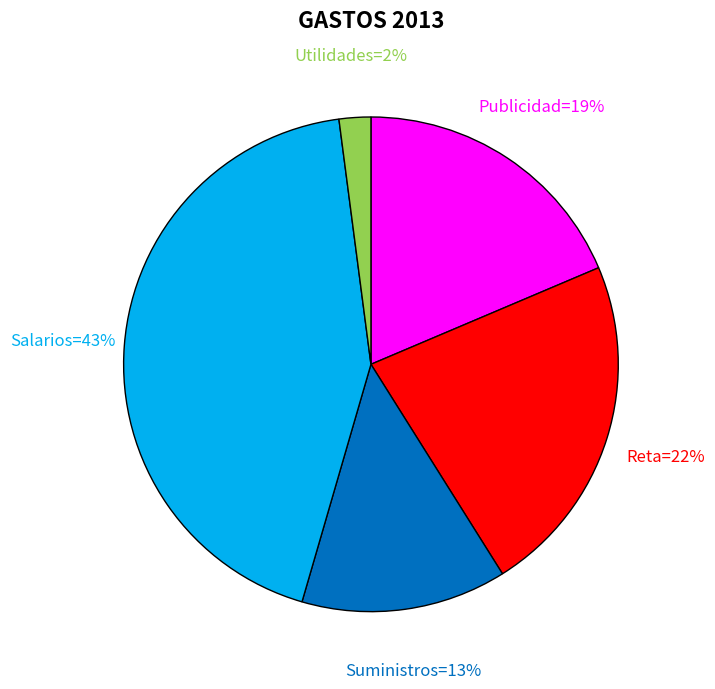

To the nearest percent, what is the average slice percentage?

20%